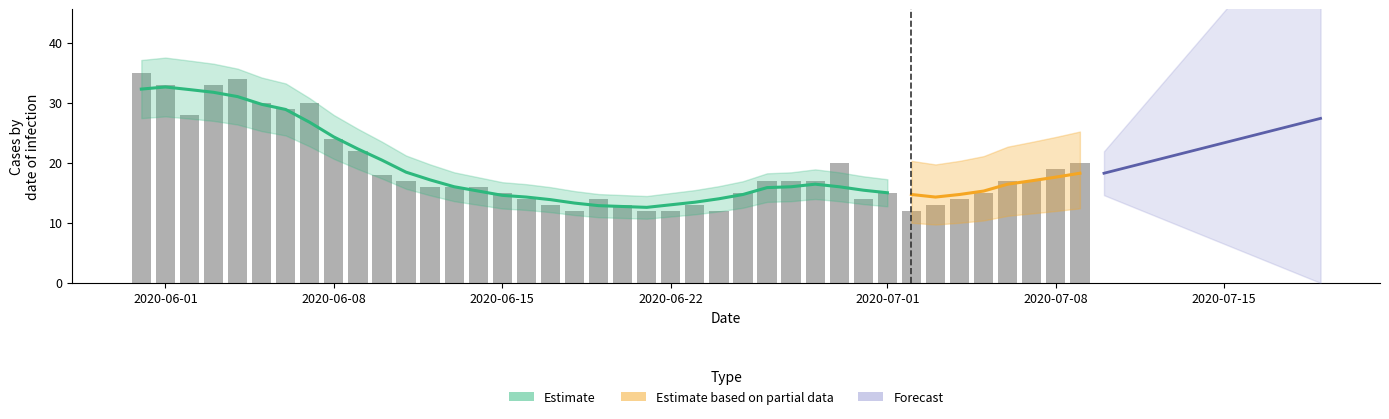

What position from the right is 25?

15